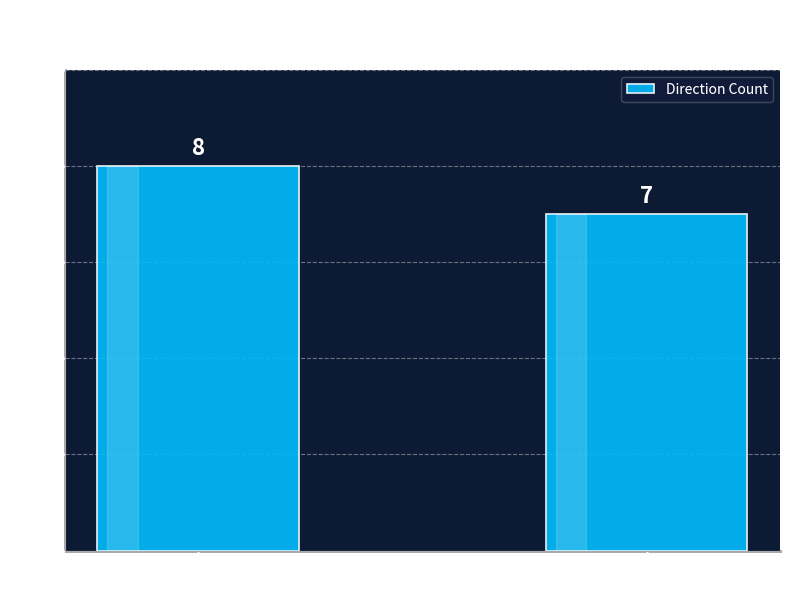

Reading left to right, transcribe all the data shown in this chart.

8	7